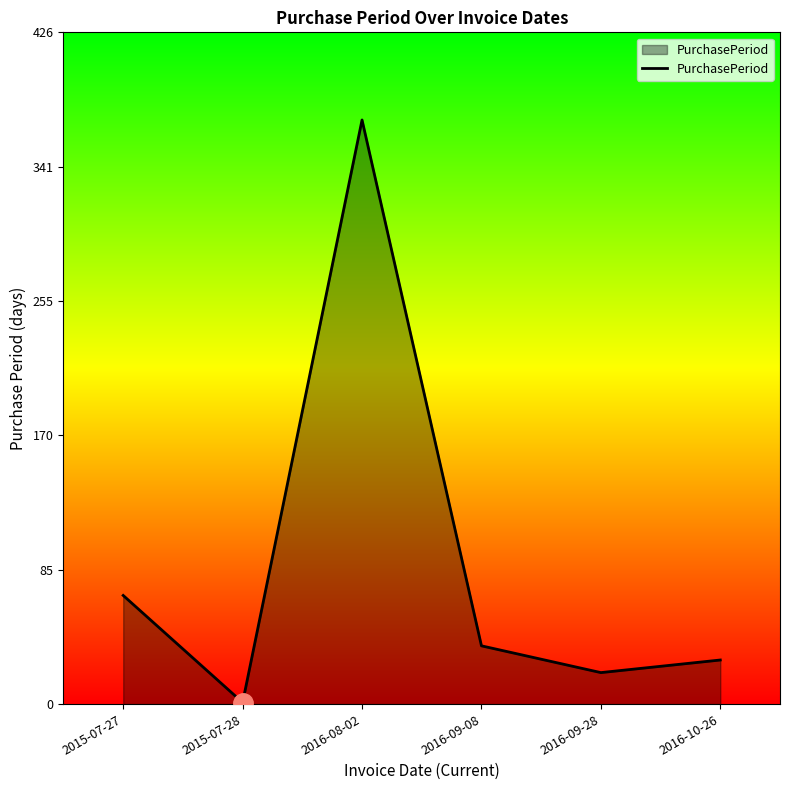

What is the difference between the maximum and minimum values?

370